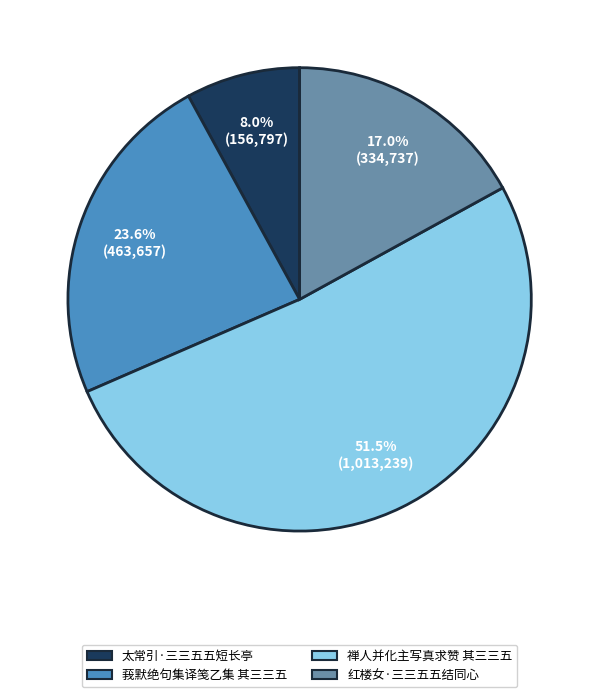

To the nearest percent, what is the combined percentage of 禅人并化主写真求赞 其三三五 and 莪默绝句集译笺乙集 其三三五?

75%